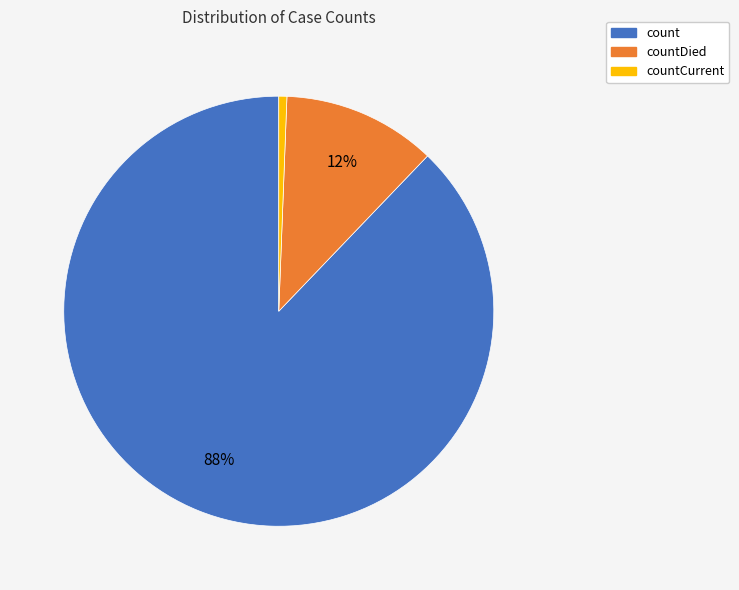

Is the sum of countDied and count greater than half?

Yes